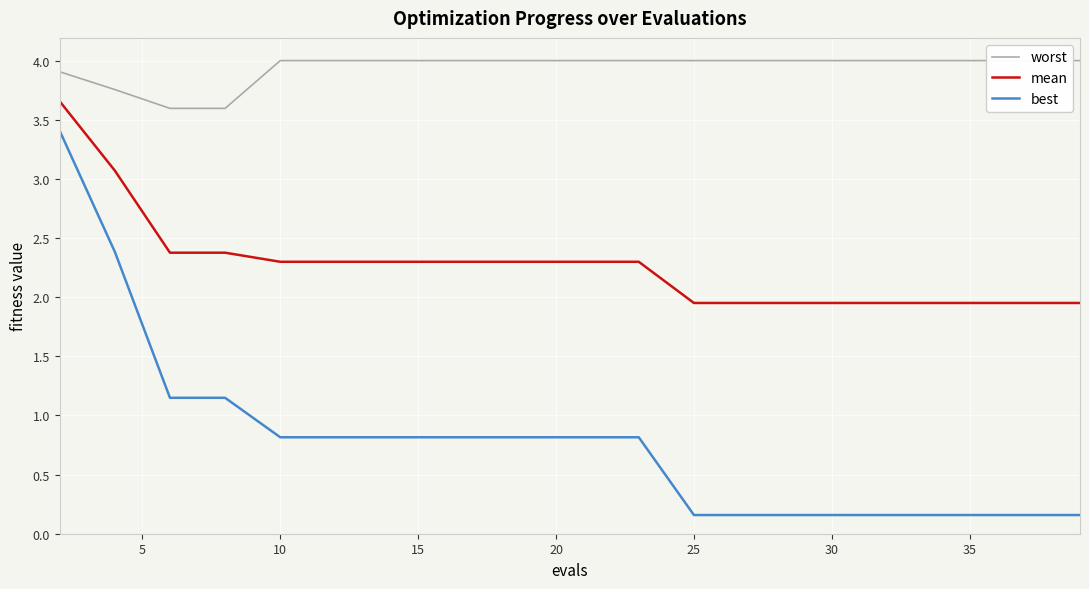

True or false: mean and best intersect in this chart.

False